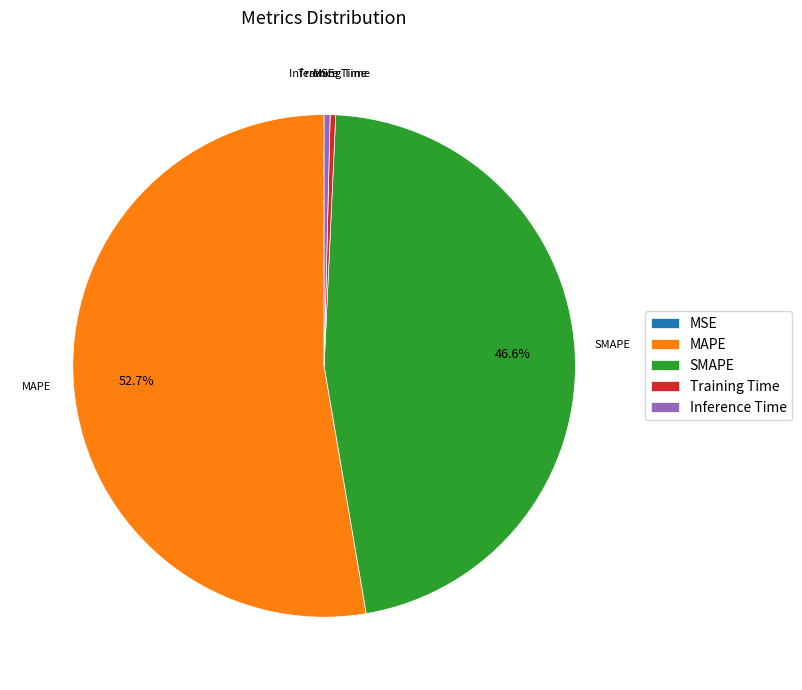

To the nearest percent, what is the difference between the largest and smallest slice percentages?

53%